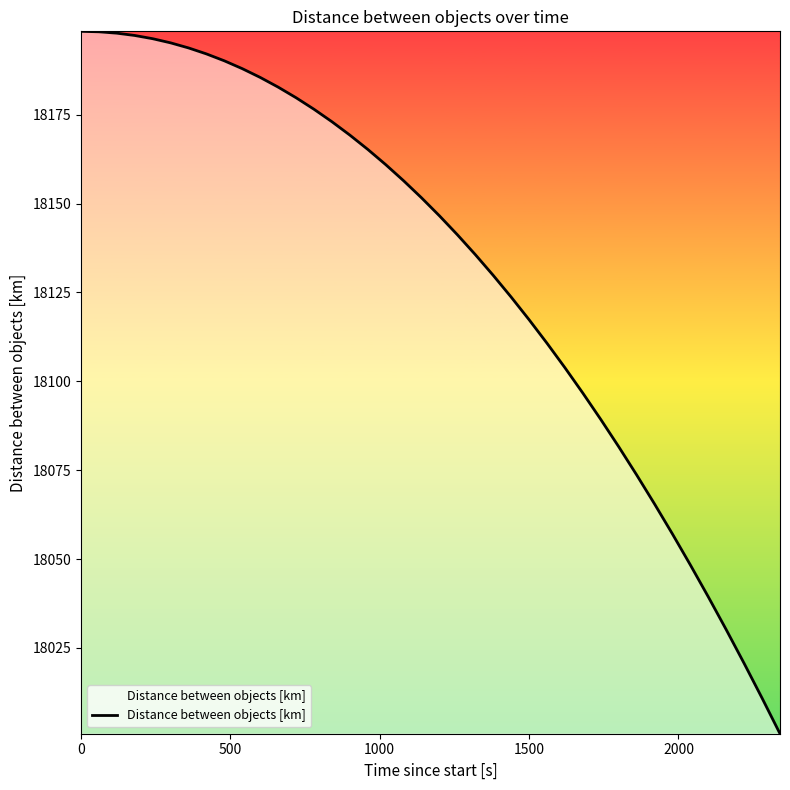

What is the smallest value displayed?

18000.9